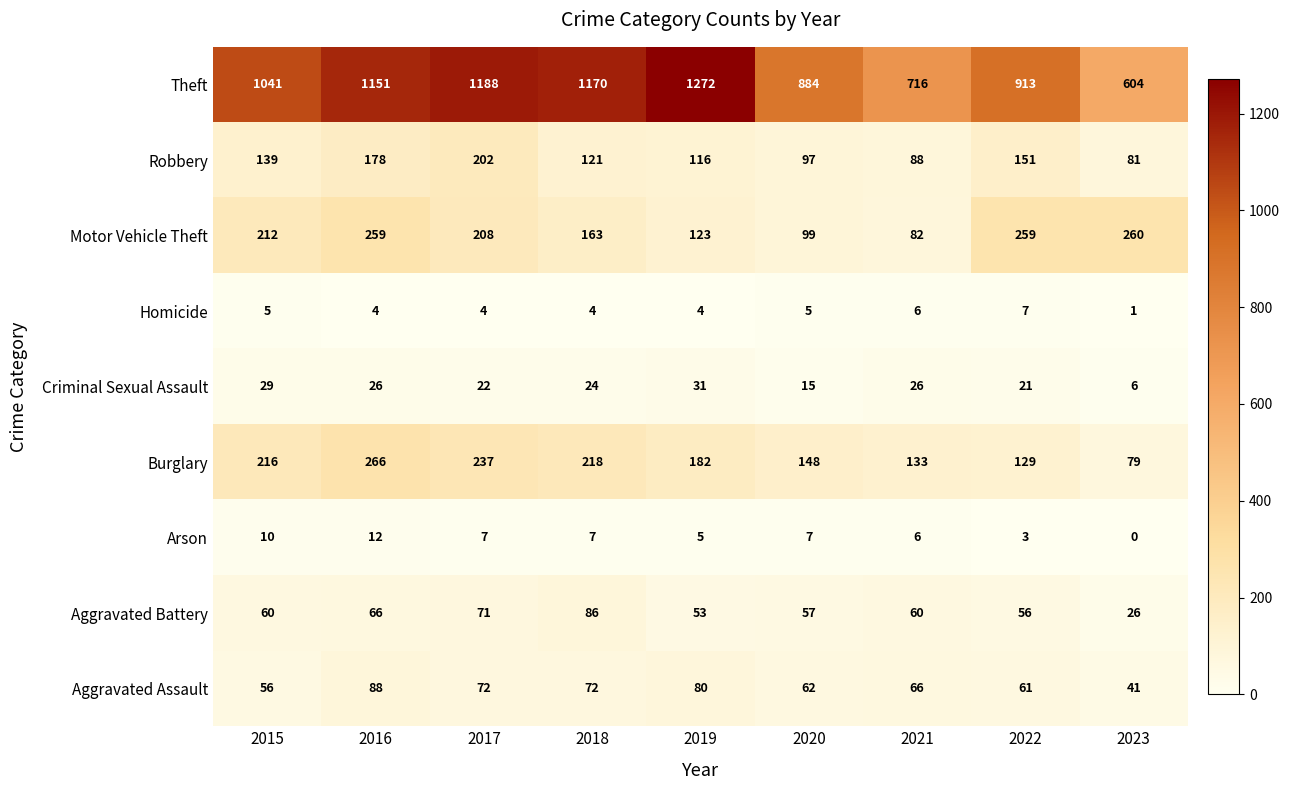

At which category is the sum across all series the highest?

2016